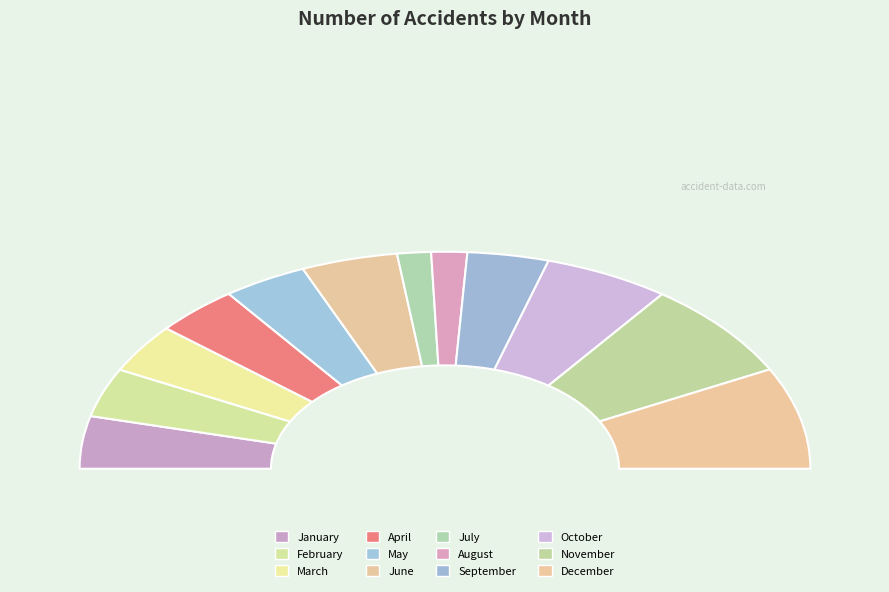

Does any single category account for the majority?

No